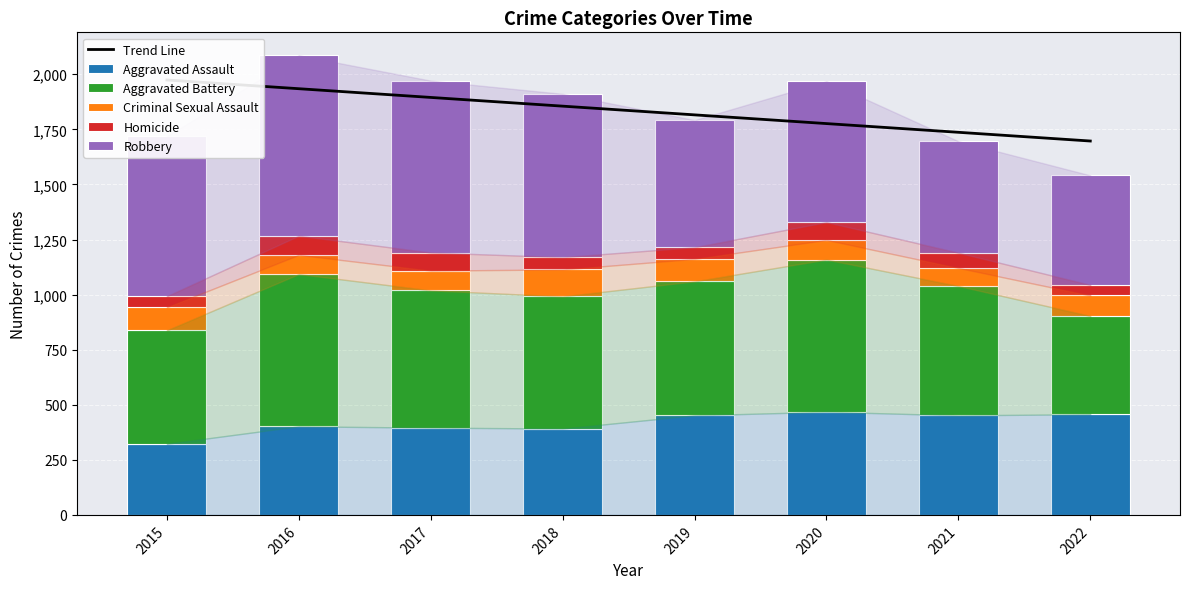

Which label corresponds to the largest value in the chart?

2015